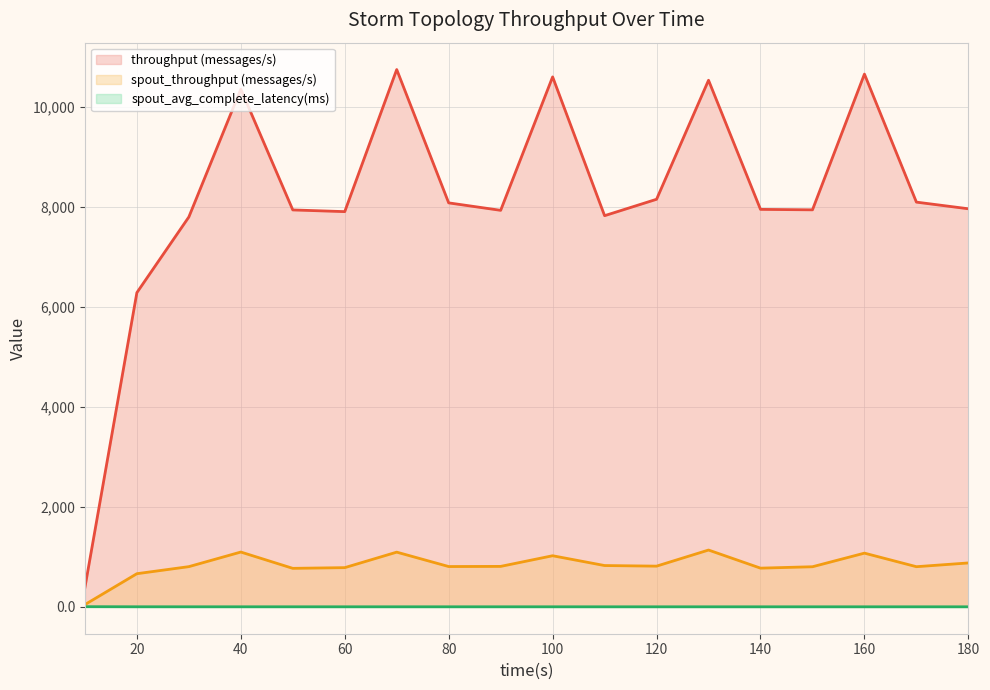

Reading right to left, list all the values displayed in this chart.

throughput (messages/s): 7959.0	8092.0	10652.0	7938.0	7947.0	10529.0	8149.0	7821.0	10596.0	7928.0	8077.0	10743.0	7902.0	7936.0	10351.0	7795.0	6282.0	385.0
spout_throughput (messages/s): 878.0	803.0	1074.0	802.0	774.0	1136.0	814.0	826.0	1022.0	809.0	806.0	1094.0	784.0	770.0	1096.0	804.0	663.0	45.0
spout_avg_complete_latency(ms): 1.1	1.1	1.1	1.1	1.1	1.1	1.1	1.1	1.2	1.2	1.2	1.2	1.2	1.2	1.3	1.3	1.6	3.5